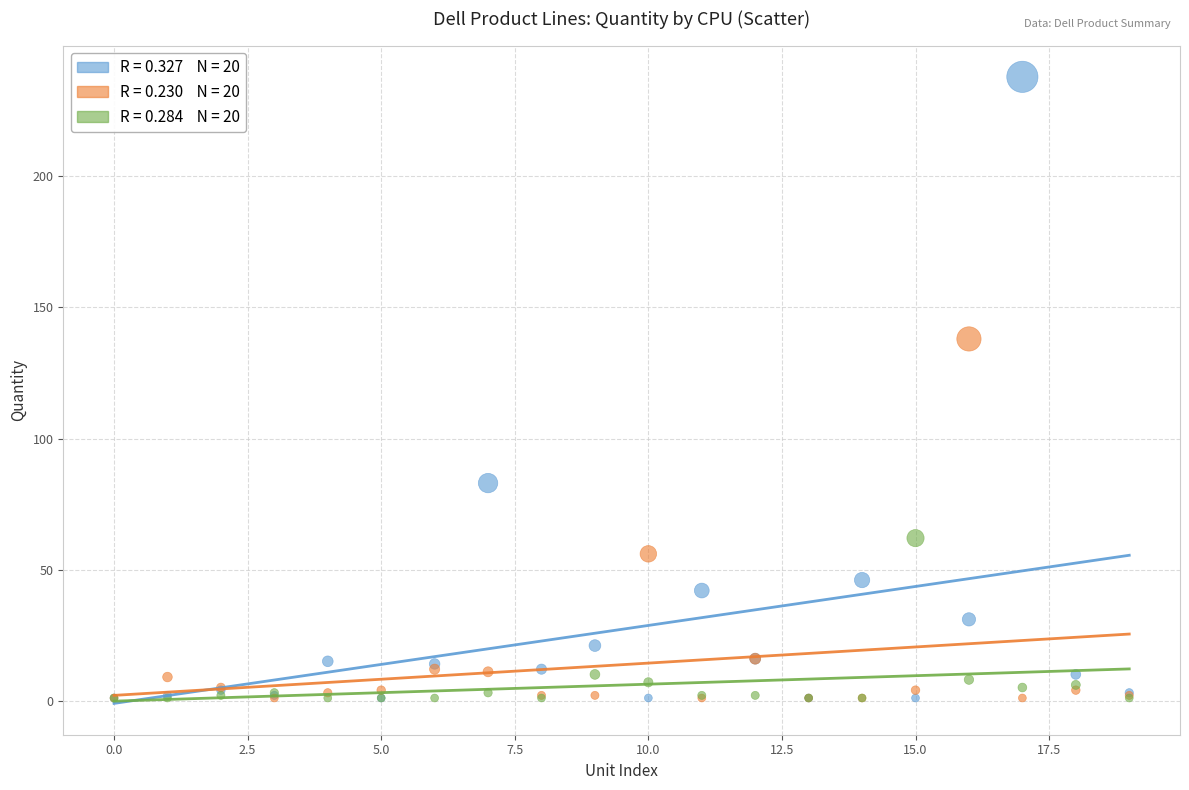

Across all series, what Y value is closest to 119?

138